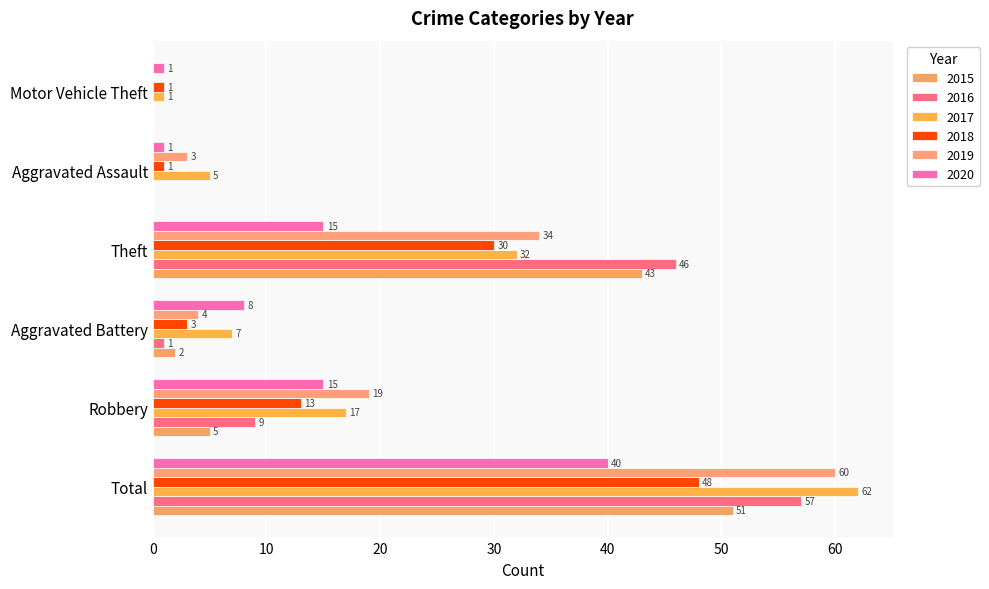

What is the difference between the highest and lowest values at Robbery?

14